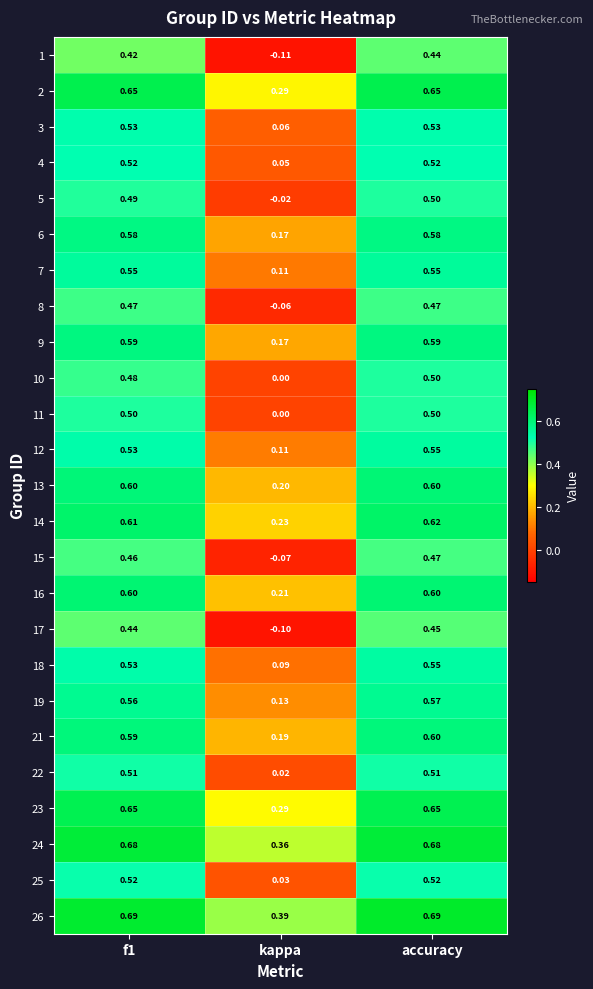

At which category does the chart reach its minimum across all series?

kappa